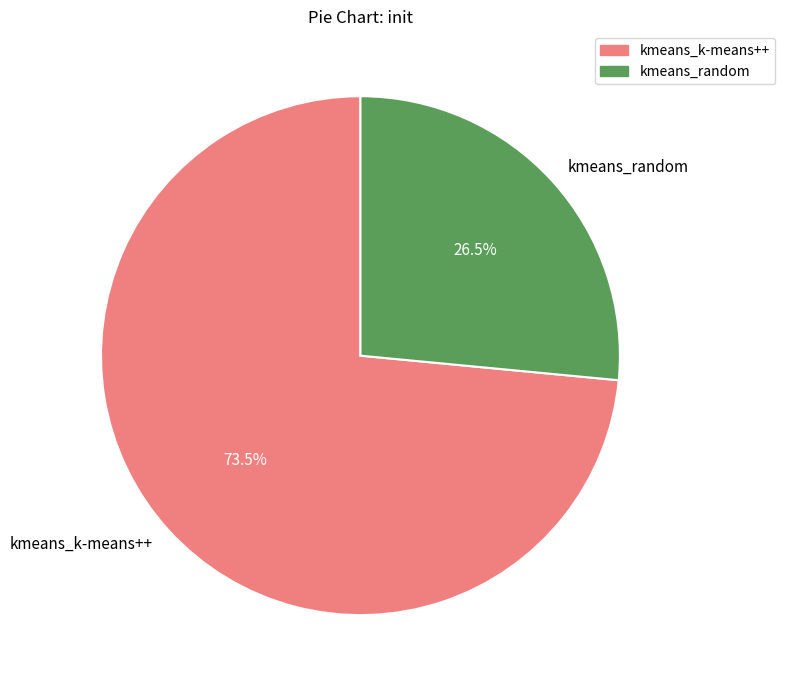

Which has a higher value, kmeans_k-means++ or kmeans_random?

kmeans_k-means++